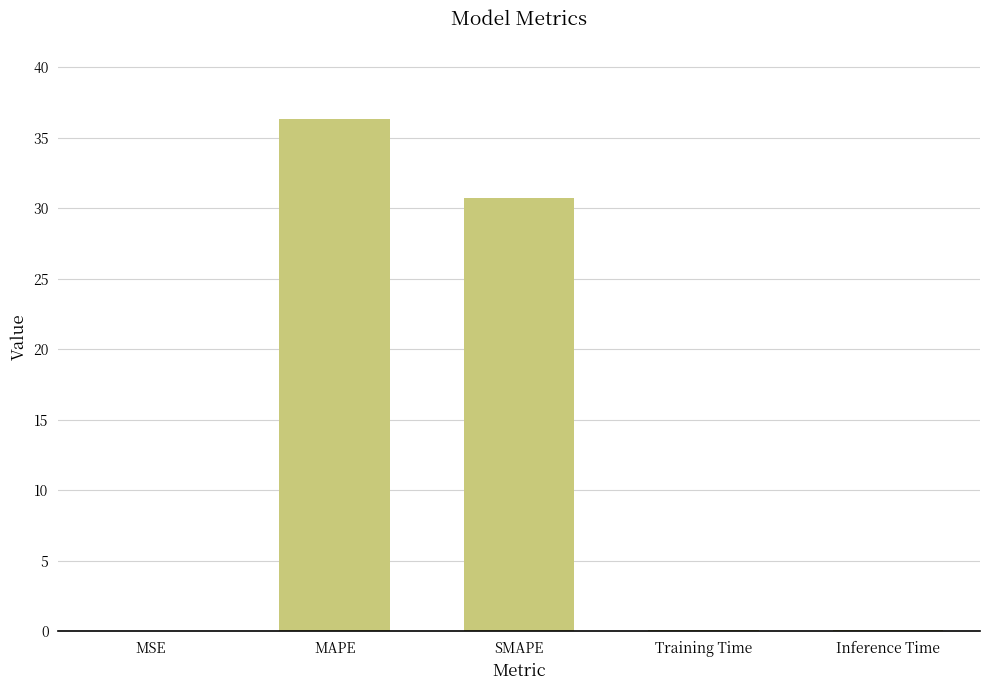

What is the sum of all values?

67.2